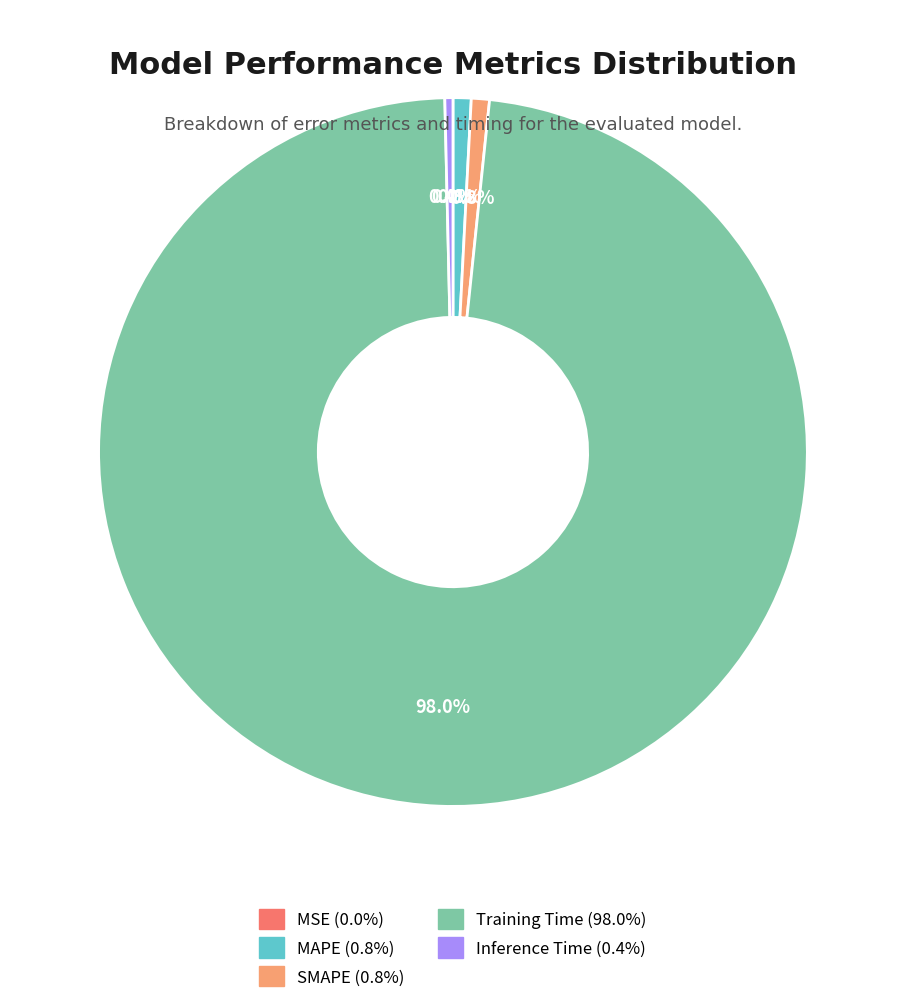

What percentage is the SMAPE slice, to the nearest percent?

1%